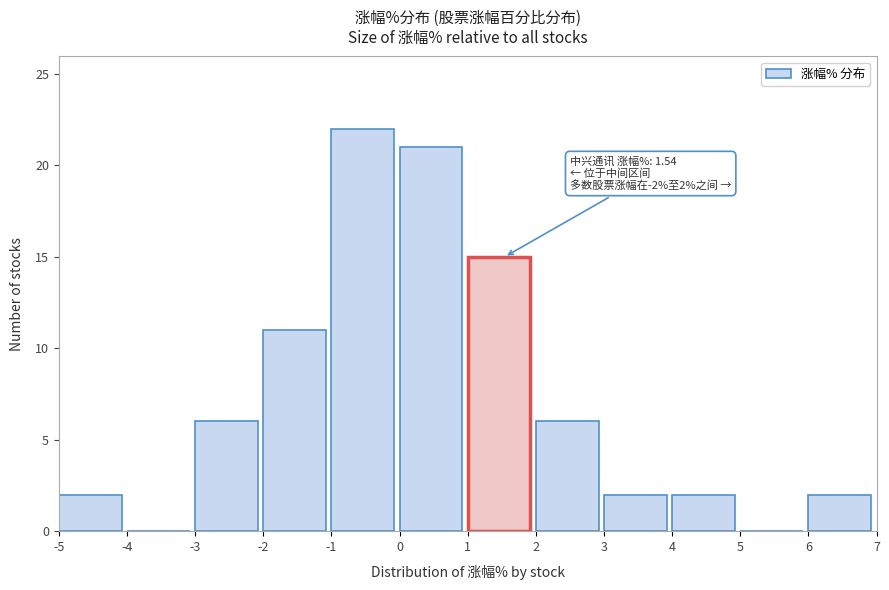

Which range on the x-axis has the tallest bar?

-1 to 0